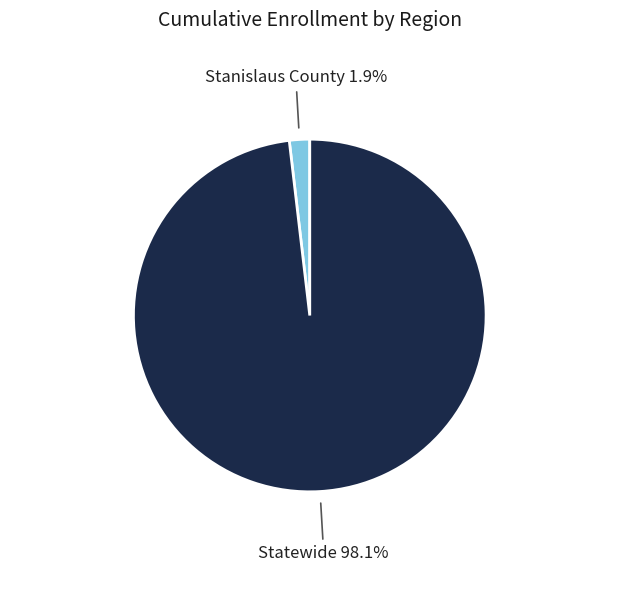

Is there any slice that represents more than half of the pie?

Yes